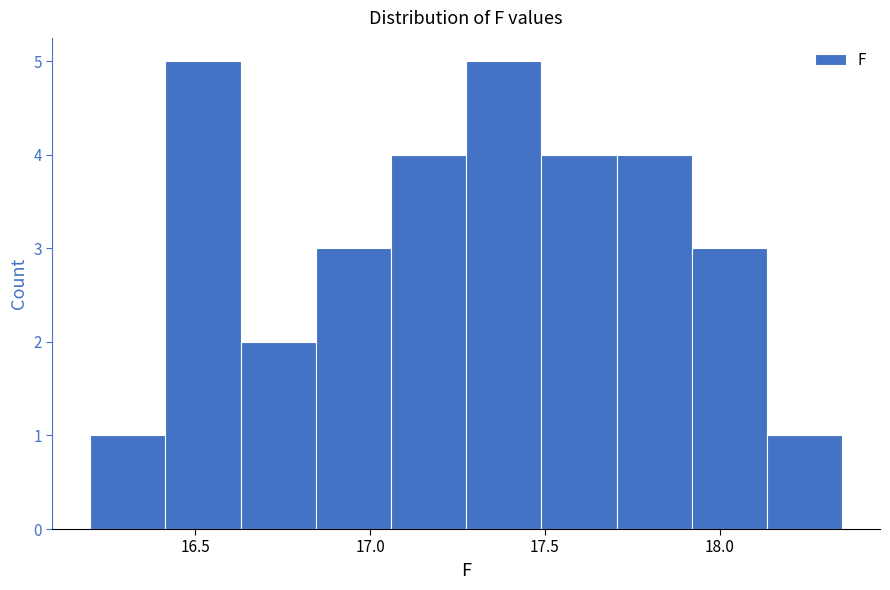

Reading left to right, list every bar in this chart as the range it spans on the x-axis followed by its height. Neither the bar edges nor the heights are printed on the chart, so give them approximately, as read against the axes.

16.200 to 16.415: 1
16.415 to 16.630: 5
16.630 to 16.845: 2
16.845 to 17.060: 3
17.060 to 17.275: 4
17.275 to 17.490: 5
17.490 to 17.705: 4
17.705 to 17.920: 4
17.920 to 18.135: 3
18.135 to 18.350: 1